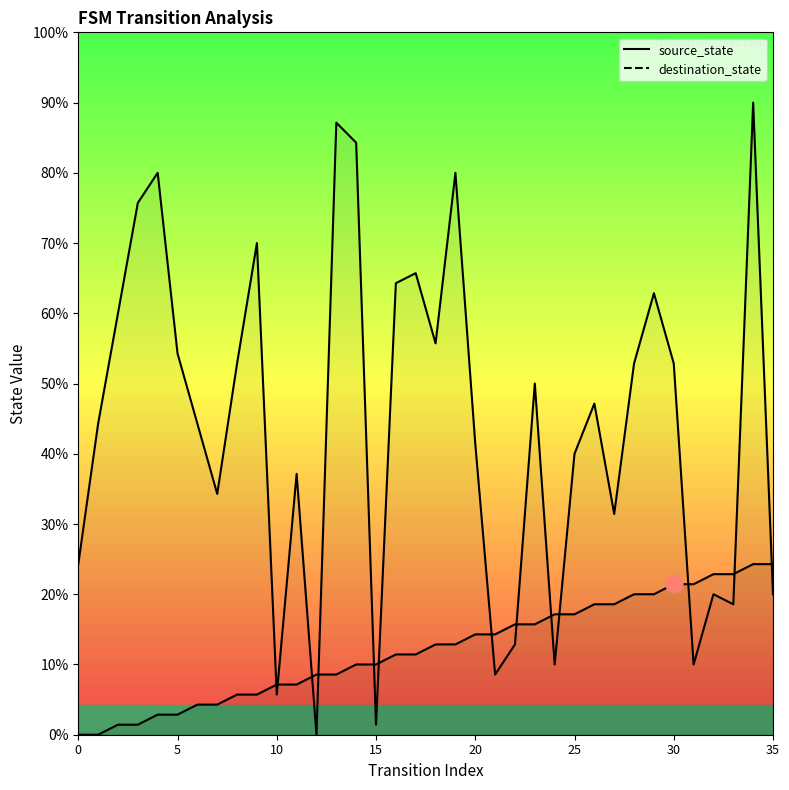

Which series reaches the minimum Y coordinate?

source_state